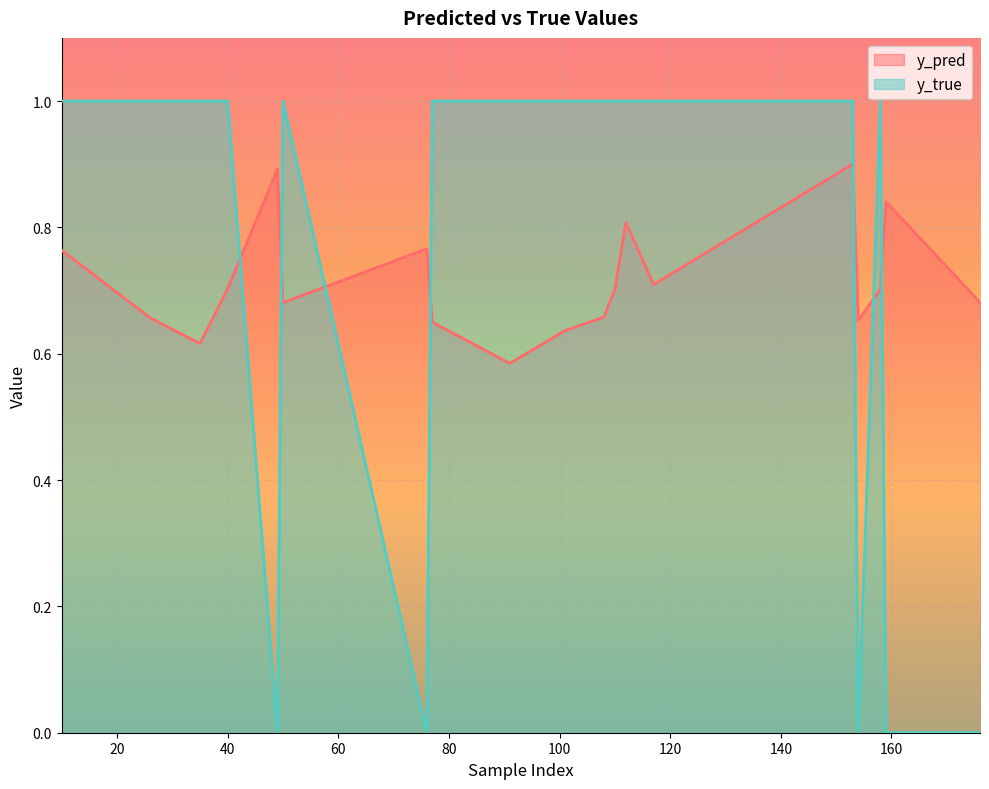

What is the approximate value of y_pred at 159?

0.8